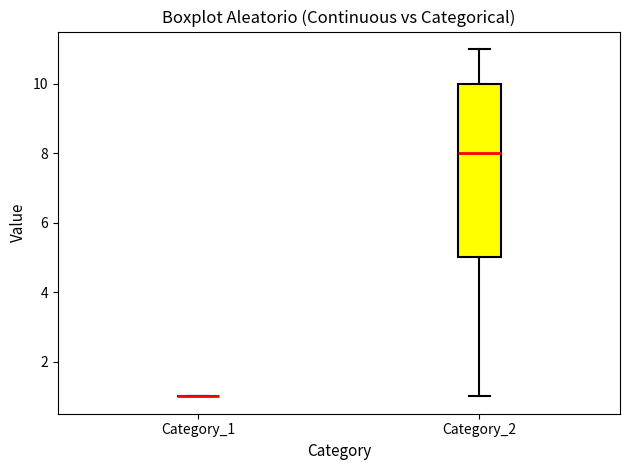

Comparing the boxes themselves (not the whiskers), which one is the tallest?

Category_2